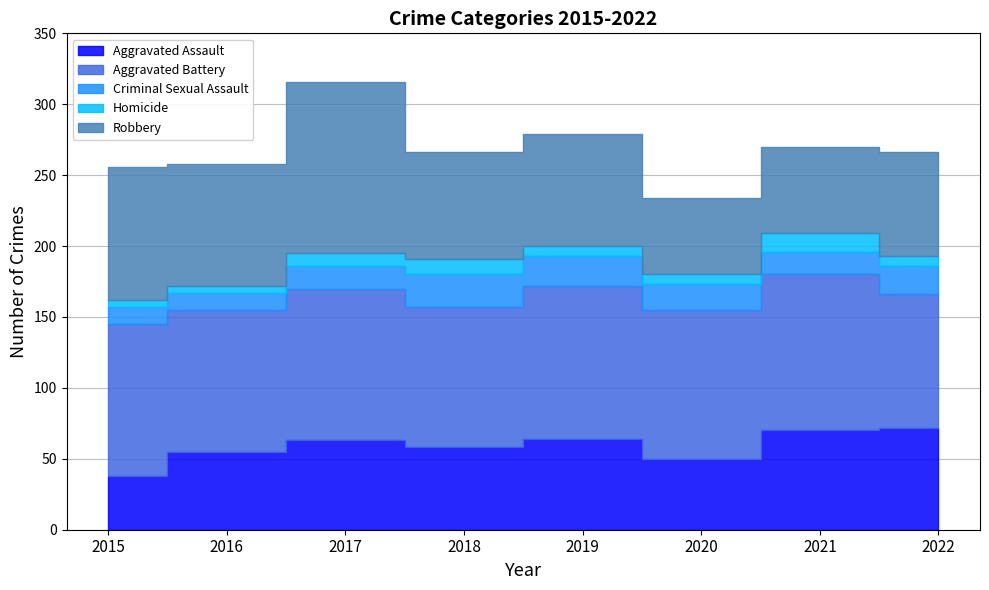

Reading left to right, extract all data points from this chart.

Aggravated Assault: 2015=38	2016=55	2017=63	2018=58	2019=64	2020=50	2021=70	2022=72
Aggravated Battery: 2015=107	2016=100	2017=107	2018=99	2019=108	2020=105	2021=110	2022=94
Criminal Sexual Assault: 2015=12	2016=12	2017=16	2018=23	2019=21	2020=18	2021=16	2022=20
Homicide: 2015=5	2016=5	2017=9	2018=11	2019=7	2020=7	2021=13	2022=7
Robbery: 2015=94	2016=86	2017=121	2018=75	2019=79	2020=54	2021=61	2022=73